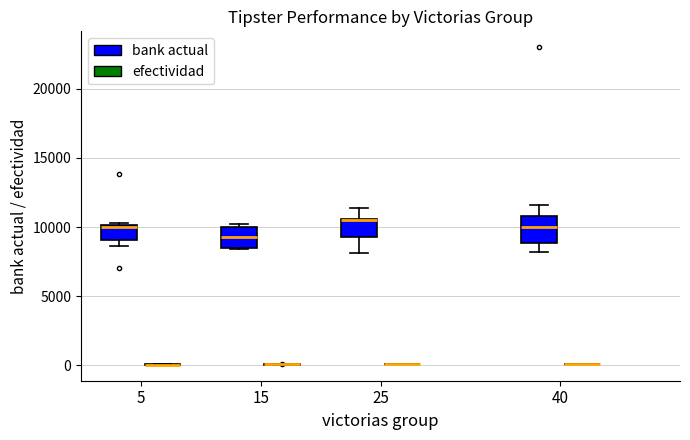

Reading left to right, transcribe this box plot: for each box, give where its median line is, the range the box spans, and where its two whiskers end, as read against the y-axis. The values are not printed on the chart, so give them approximately, as read against the axis.

5 (bank actual): median 10000 (just below the box's upper edge), box 9000 to 10000, whiskers 8500 to 10500
5 (efectividad): box collapsed to a line at 0, whiskers 0 to 0
15 (bank actual): median 9500, box 8500 to 10000, whiskers 8500 to 10000 (just above the box's upper edge)
15 (efectividad): box collapsed to a line at 0, whiskers 0 to 0
25 (bank actual): median 10500 (drawn on the box's upper edge), box 9500 to 10500, whiskers 8000 to 11500
25 (efectividad): box collapsed to a line at 0, whiskers 0 to 0
40 (bank actual): median 10000, box 9000 to 11000, whiskers 8000 to 11500
40 (efectividad): box collapsed to a line at 0, whiskers 0 to 0